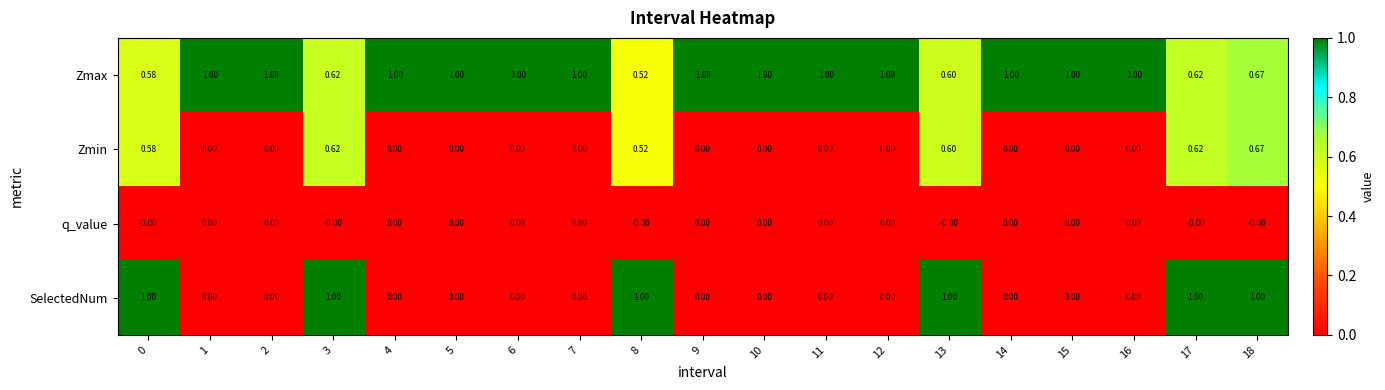

Which series has the largest range (max minus min)?

SelectedNum